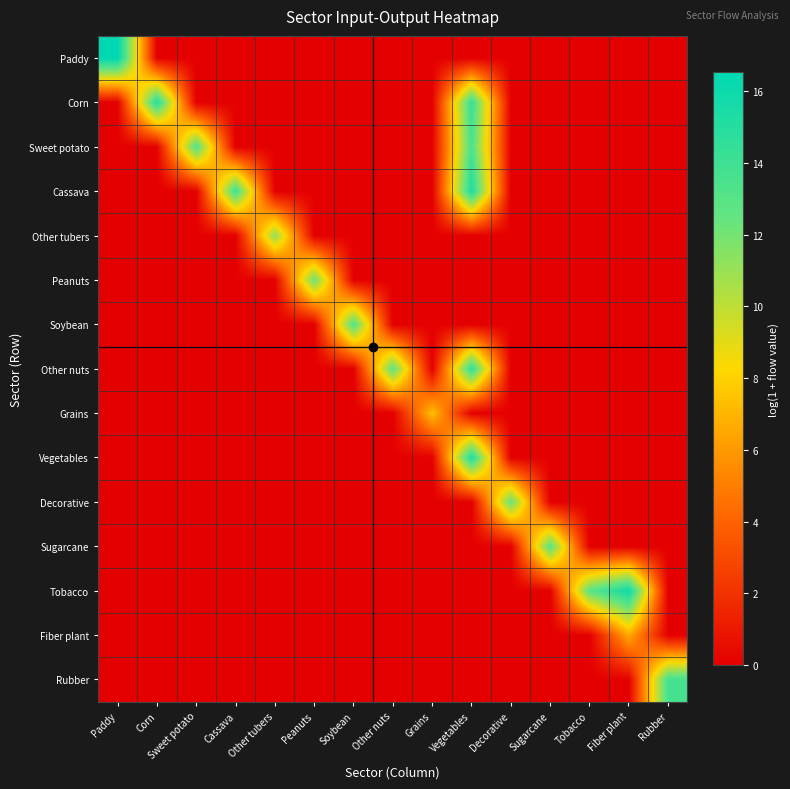

At which category is the sum across all series the highest?

Vegetables